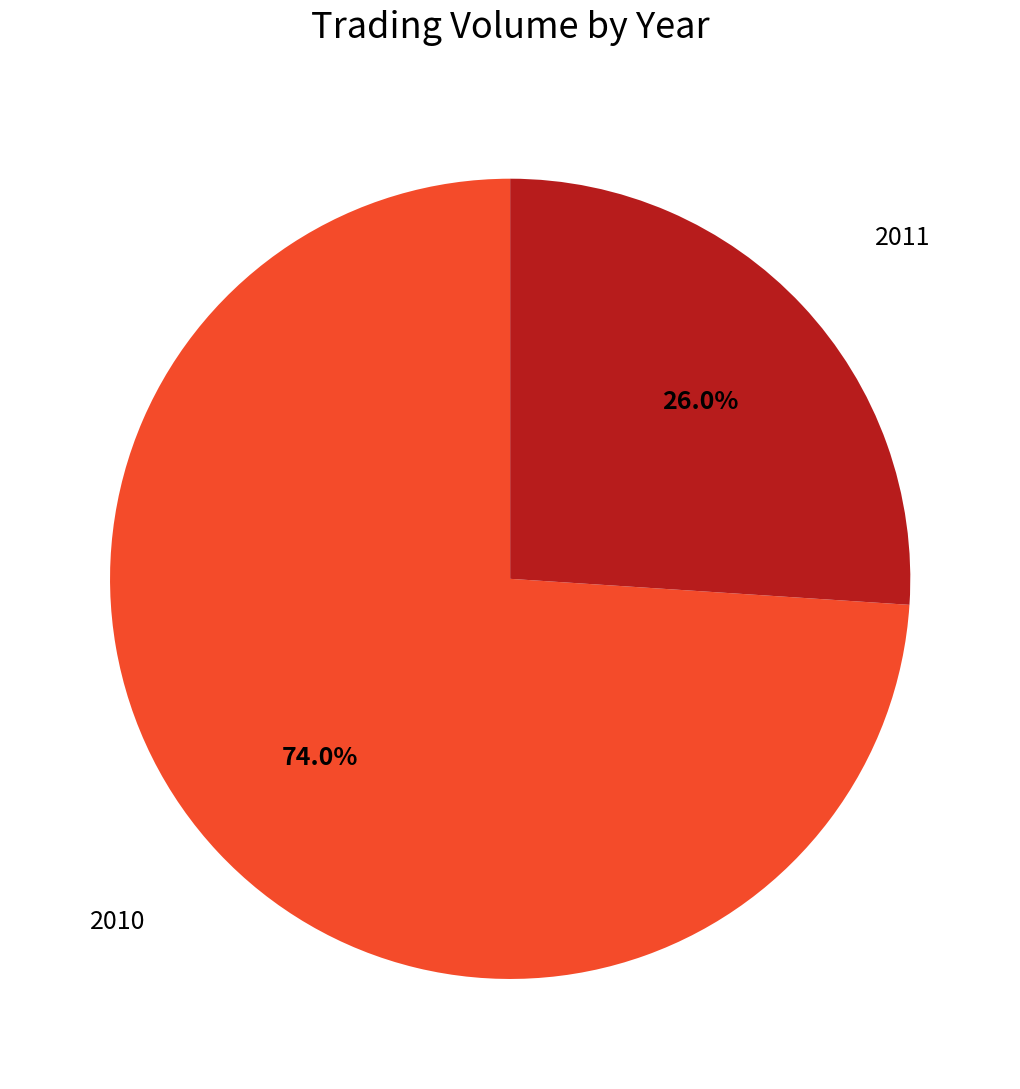

How many segments does this pie chart have?

2